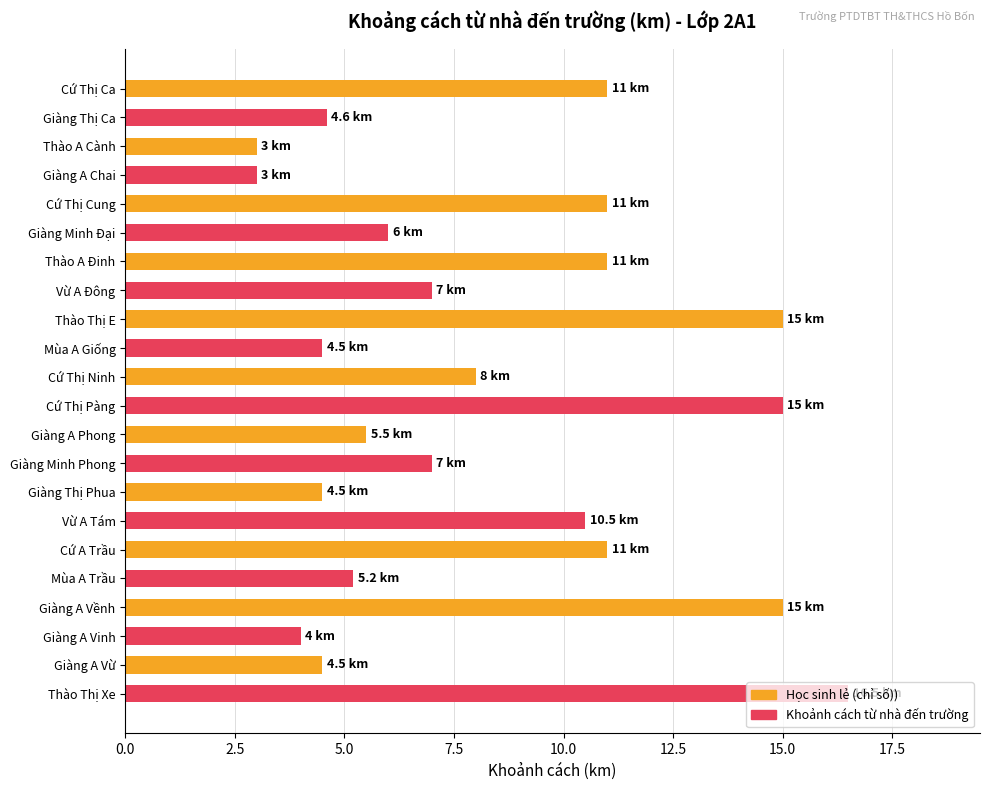

How many data points does each series have?

22